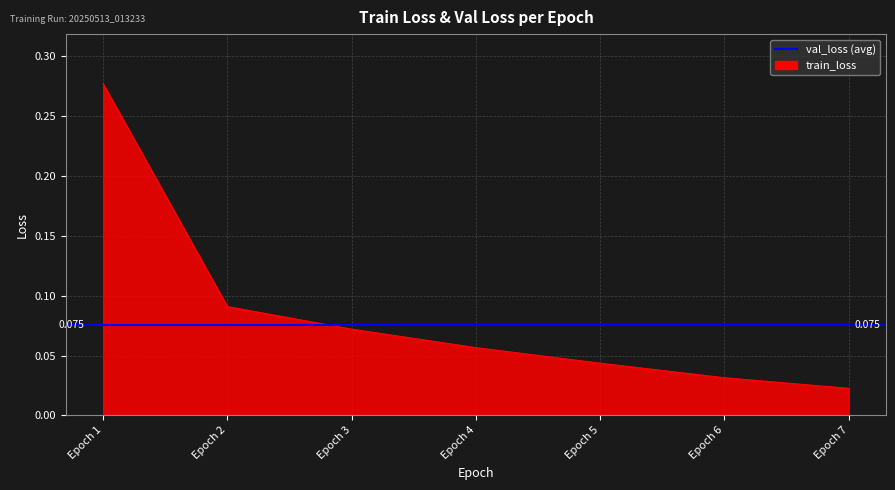

Reading left to right, transcribe all the data shown in this chart.

0.3	0.1	0.1	0.1	0.0	0.0	0.0